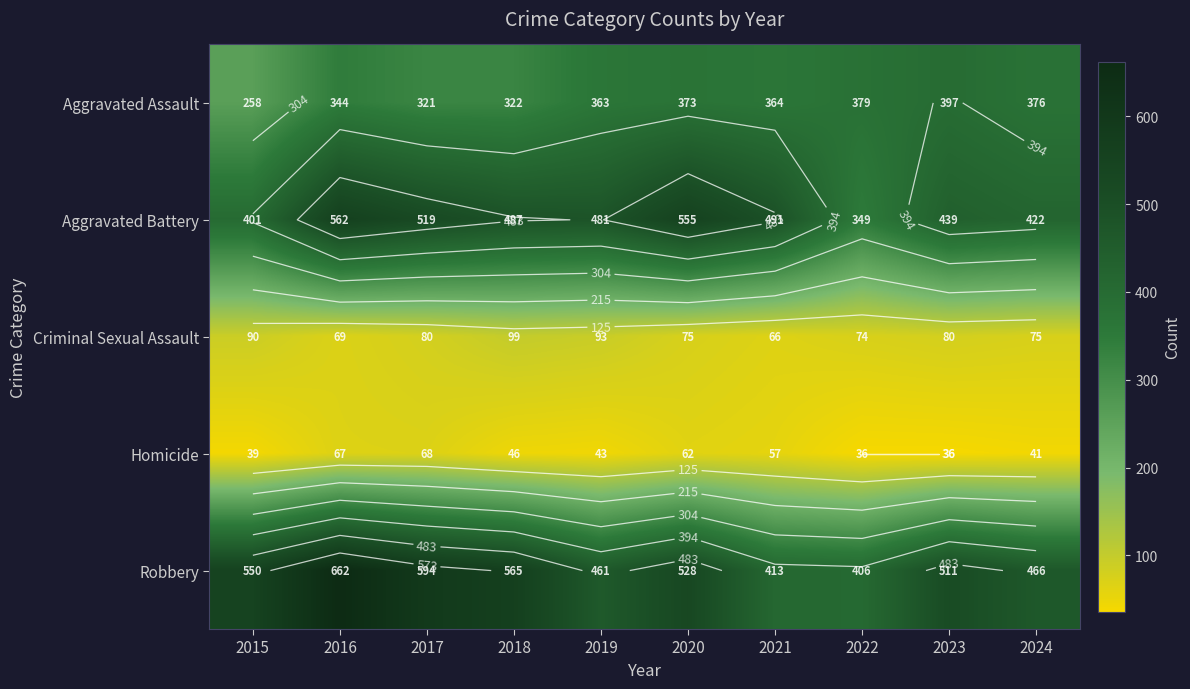

Which series has the widest spread of values?

Robbery